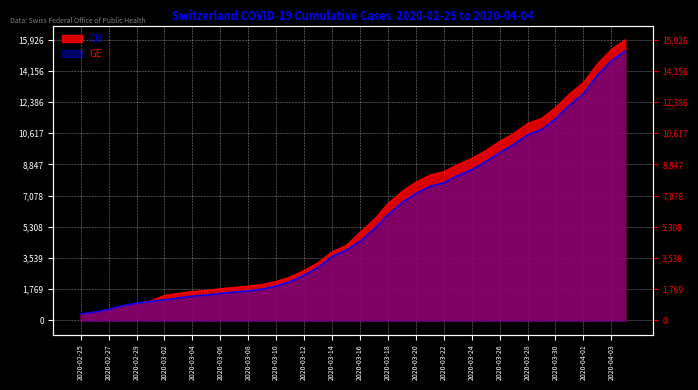

What is the difference between the maximum and minimum values in the CH series?

15551